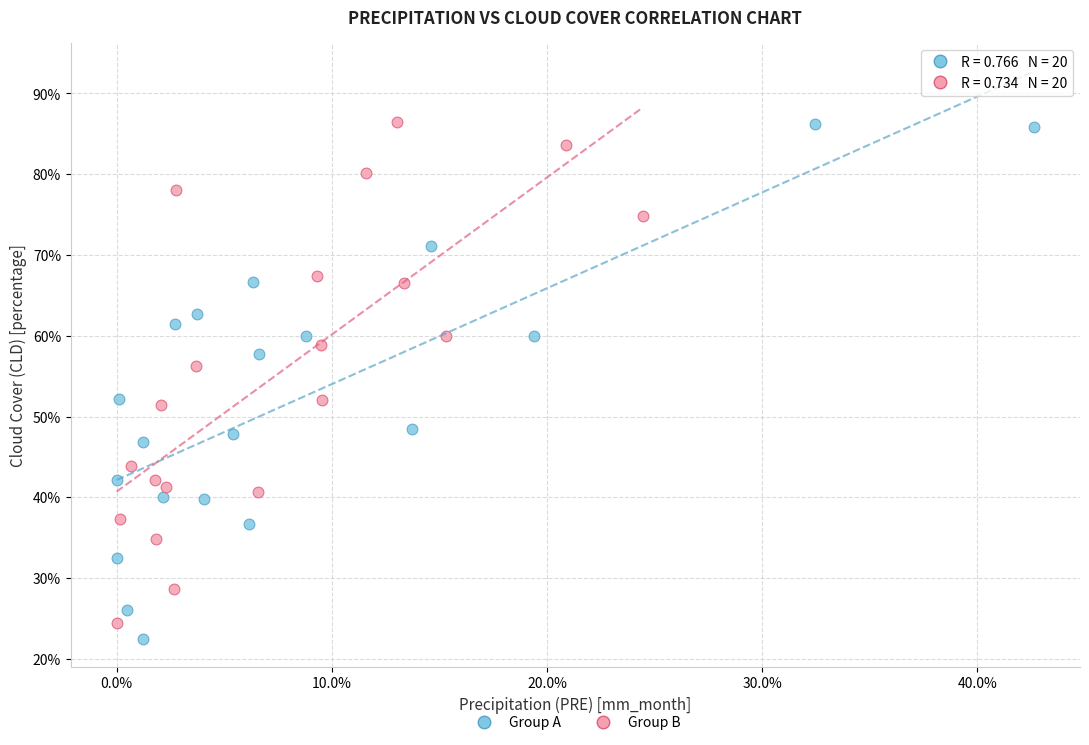

What are all the series names shown in the legend?

Group A, Group B